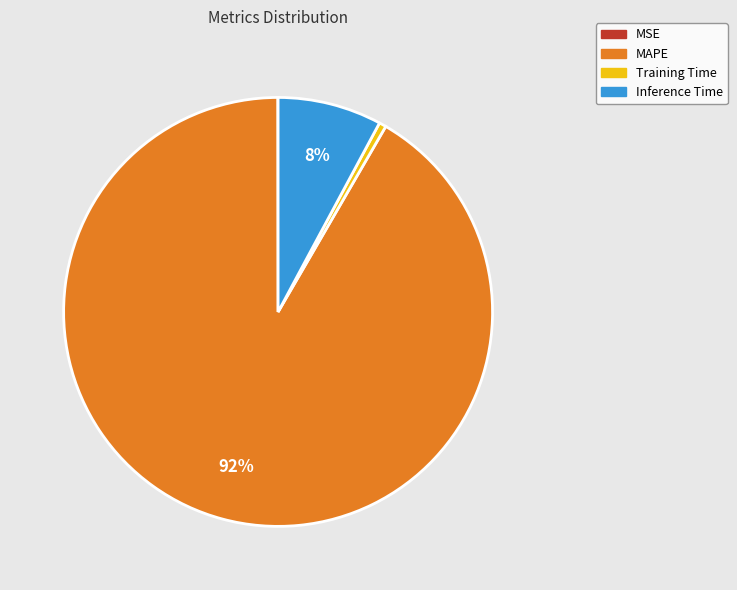

Which slice represents more than half of the pie?

MAPE